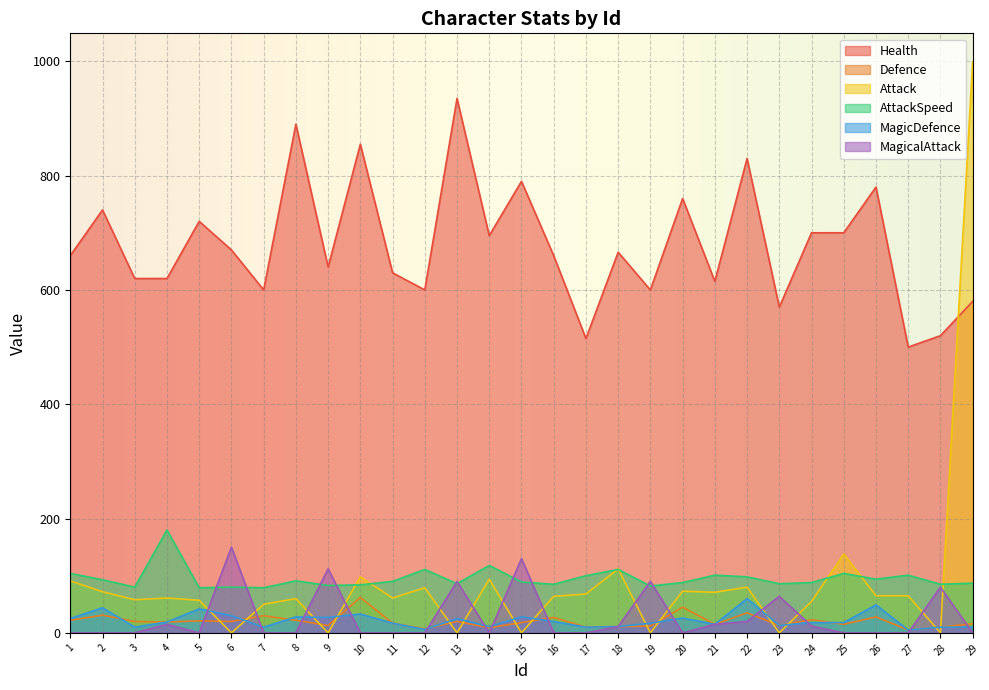

True or false: AttackSpeed and Health cross at least once.

False